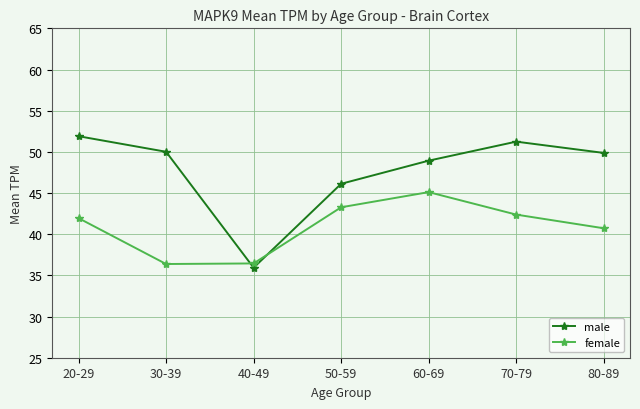

Which series has the widest spread of values?

male